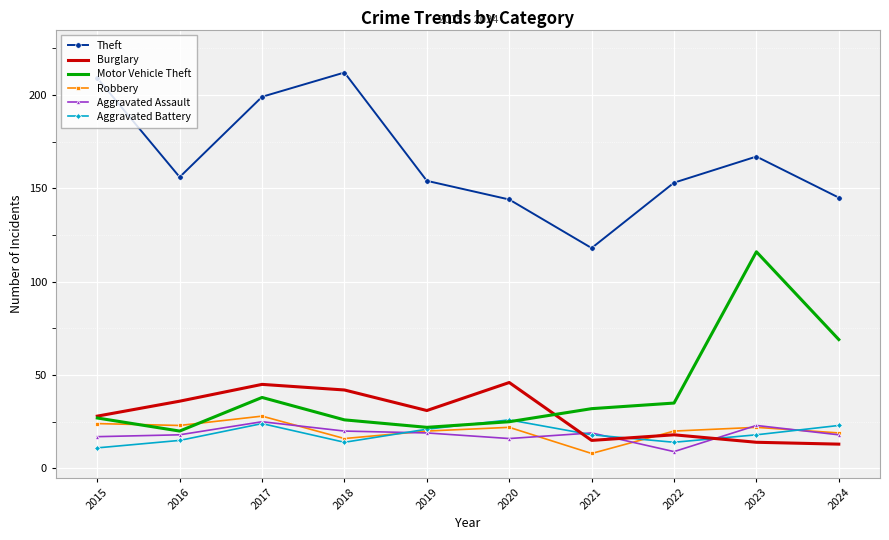

What is the approximate value of Robbery at 2021, to the nearest 10?

10